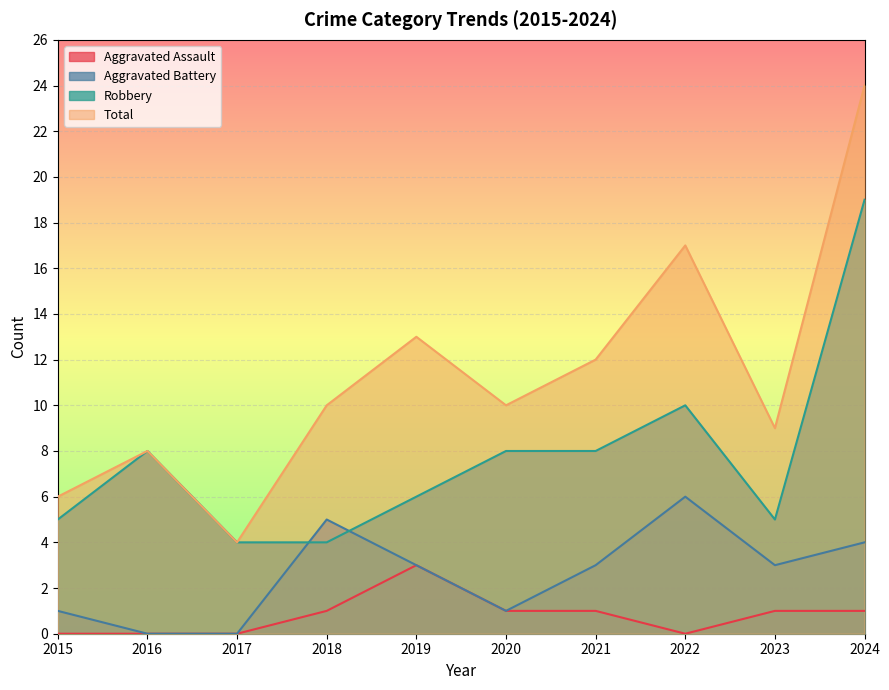

The Aggravated Battery series shows -4 at 2016. True or false?

False